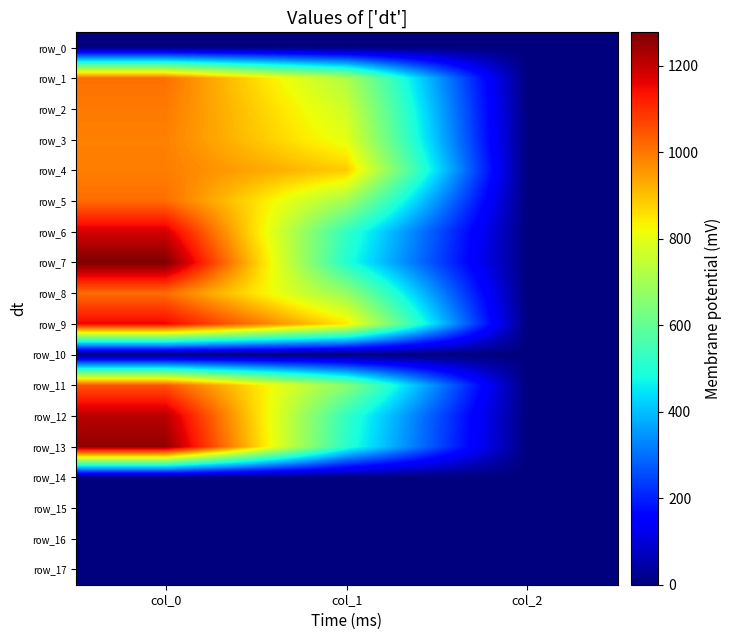

How many series are shown in this chart?

18